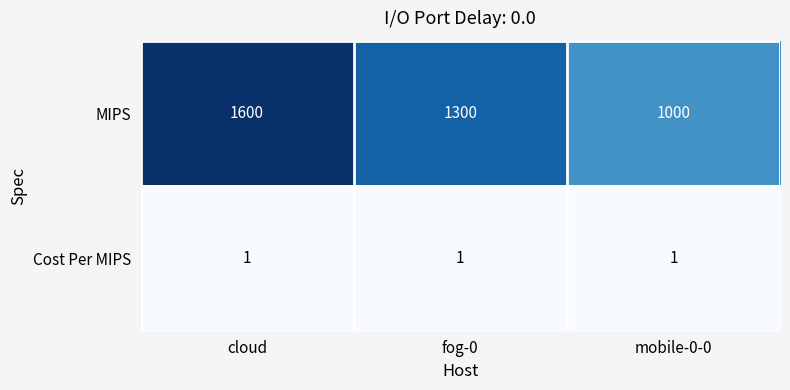

Rank the series by their average value, from lowest to highest.

Cost Per MIPS, MIPS